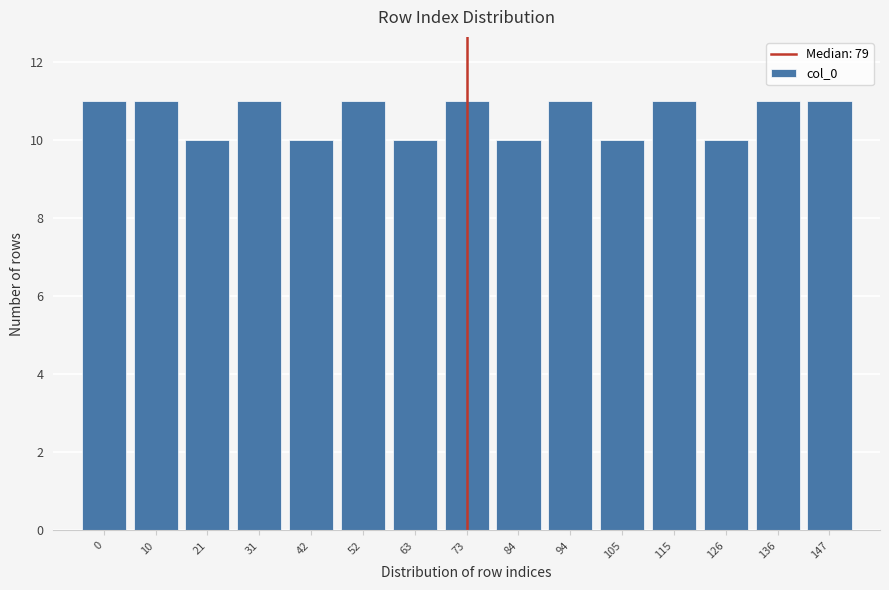

Reading right to left, transcribe all the data shown in this chart.

147=11	136=11	126=10	115=11	105=10	94=11	84=10	73=11	63=10	52=11	42=10	31=11	21=10	10=11	0=11